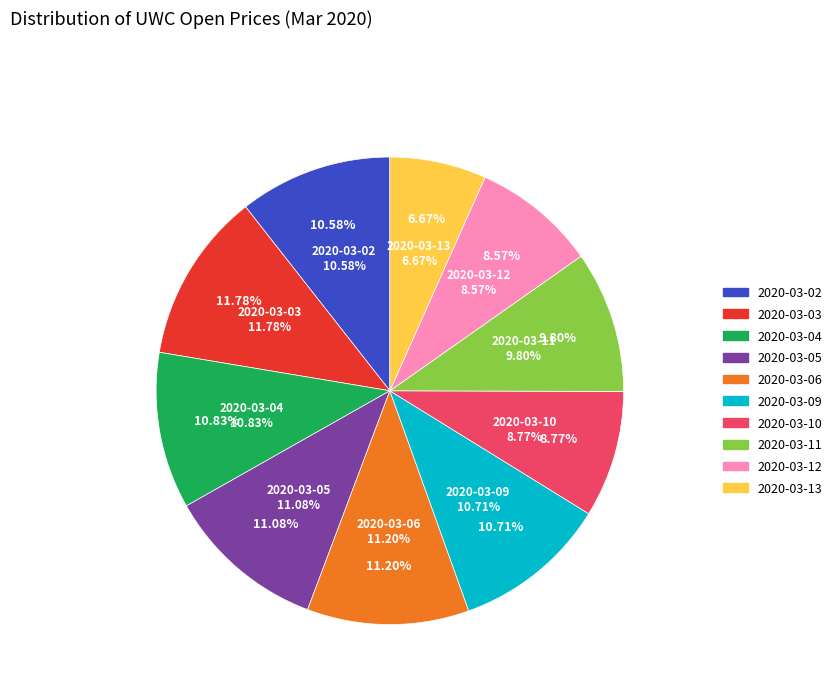

To the nearest percent, what is the difference between the 2020-03-13 and 2020-03-05 slice percentages?

4%